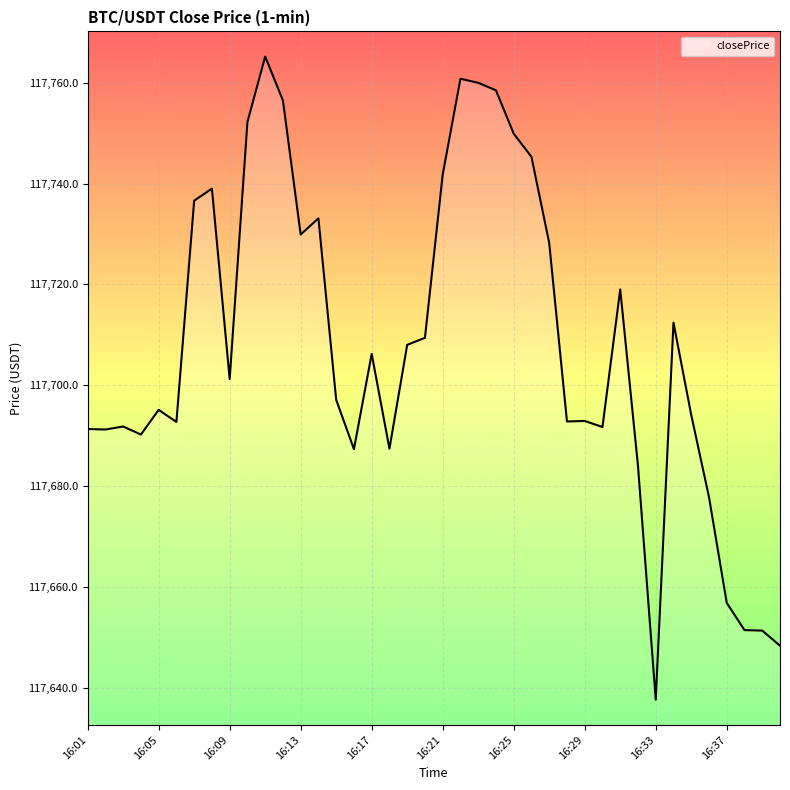

What is the minimum value shown in the chart?

117637.6